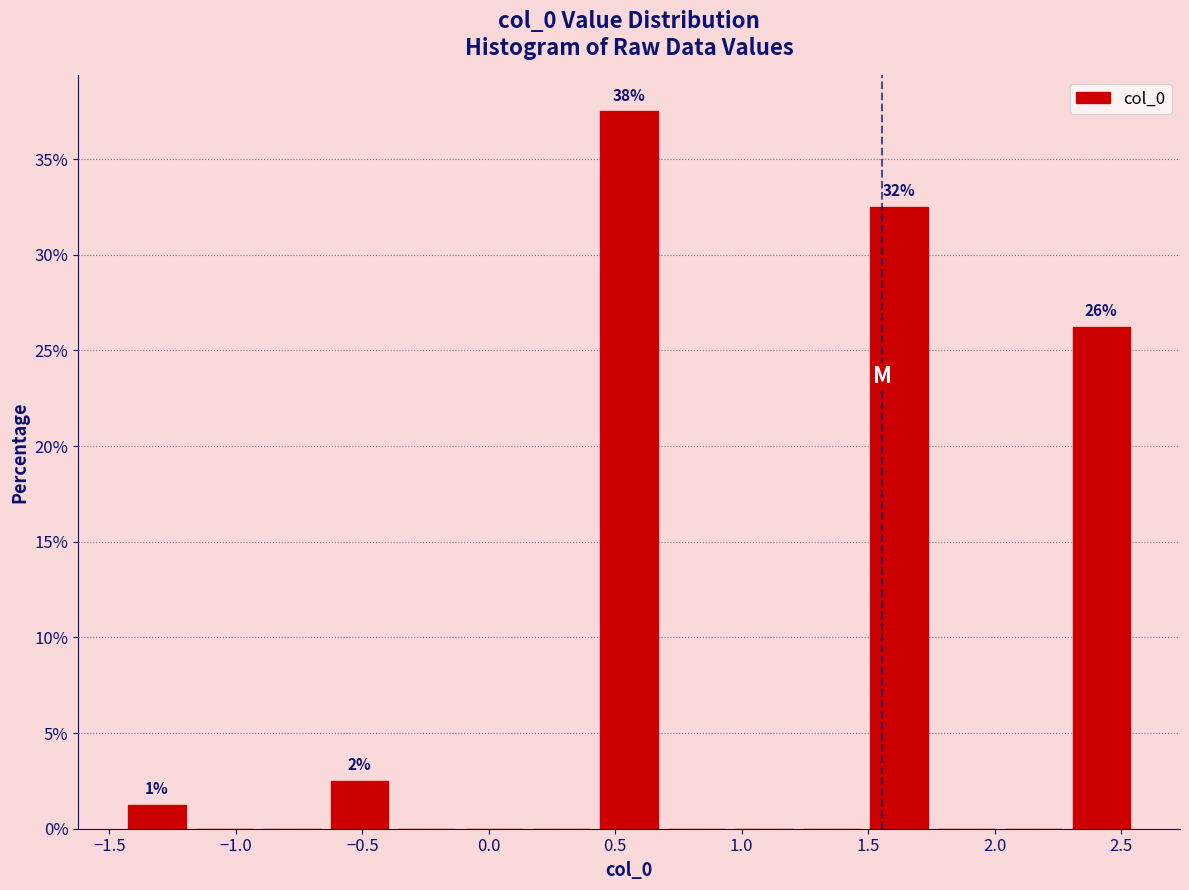

Which range on the x-axis has the tallest bar?

0.40 to 0.70